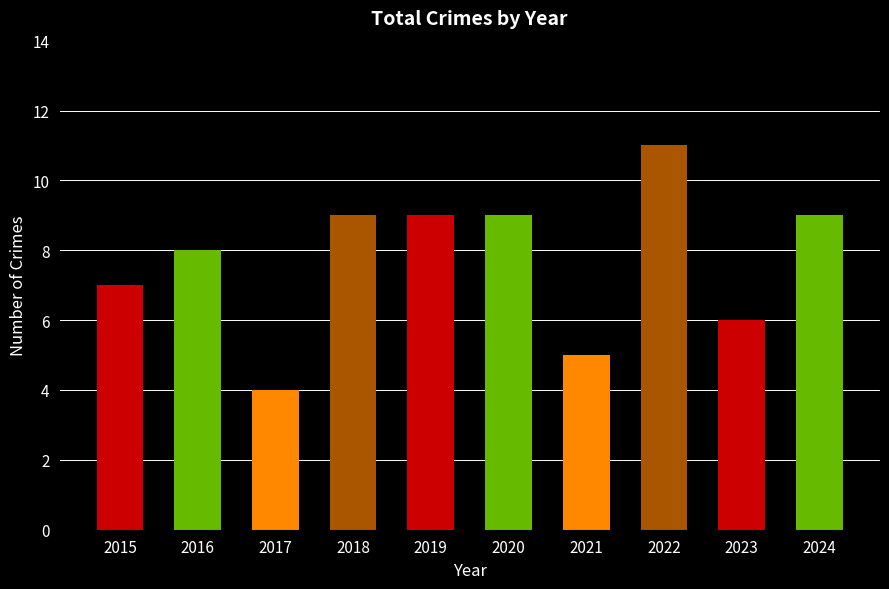

What is the value of the 4th bar from the left?

9